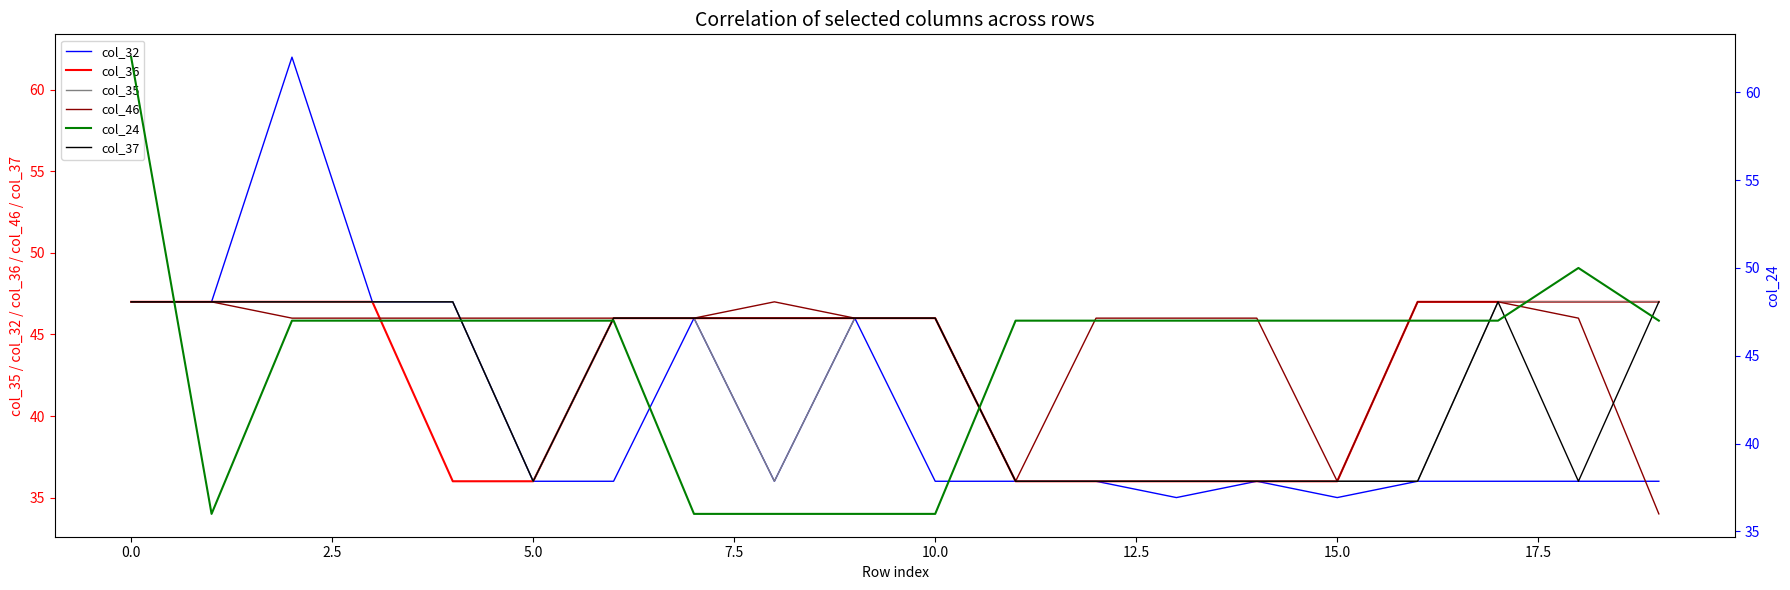

What is the approximate value of col_32 at 5.0, to the nearest 10?

40